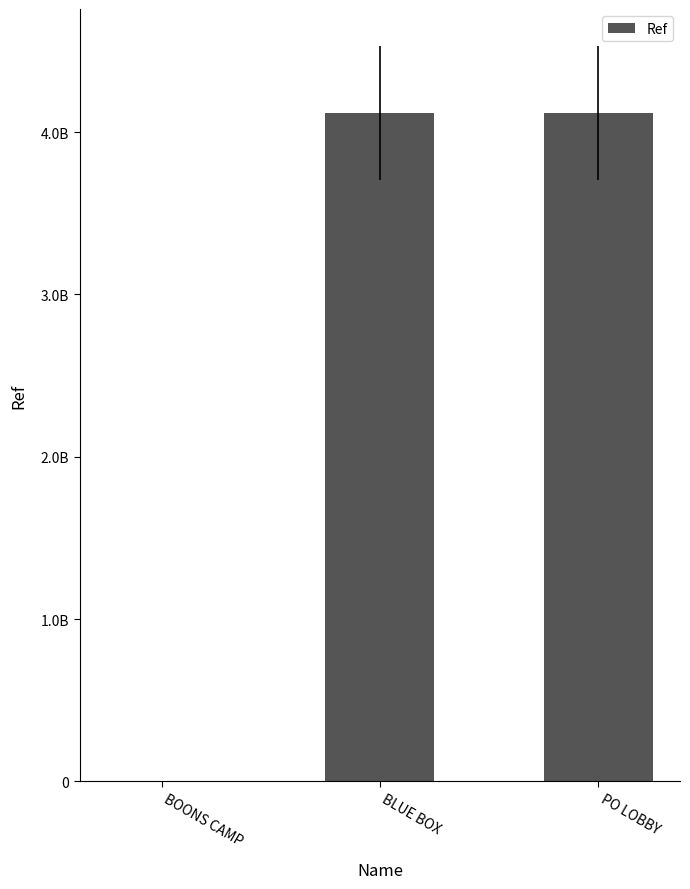

What is the label of the 1st bar from the left?

BOONS CAMP